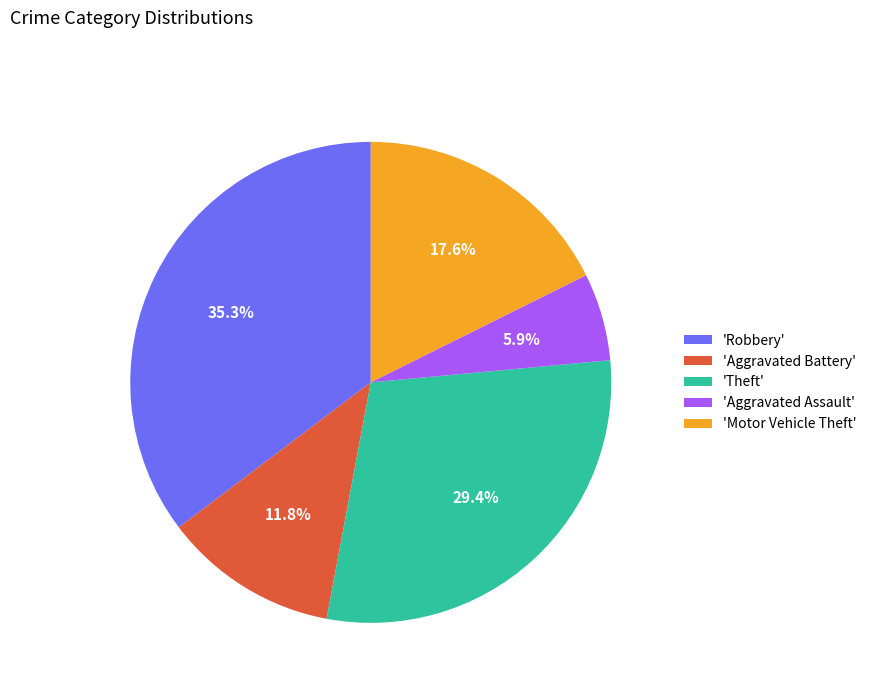

Between 'Theft' and 'Aggravated Assault', which is larger?

'Theft'